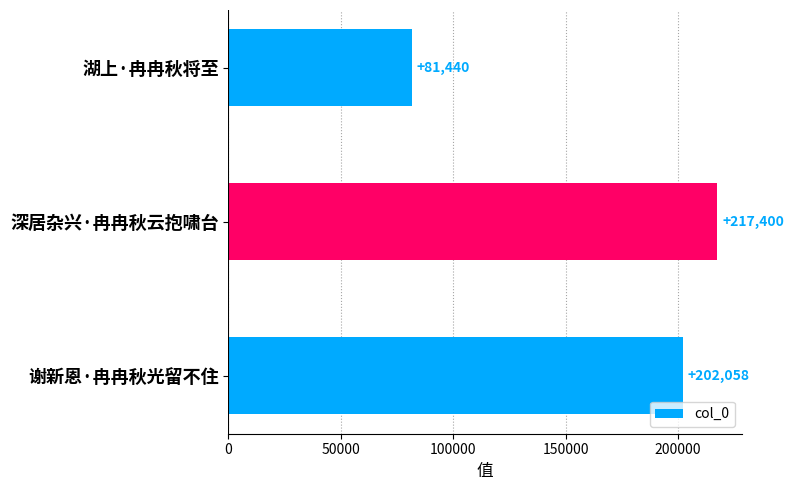

Where is the data nearest to the value 149420?

谢新恩·冉冉秋光留不住